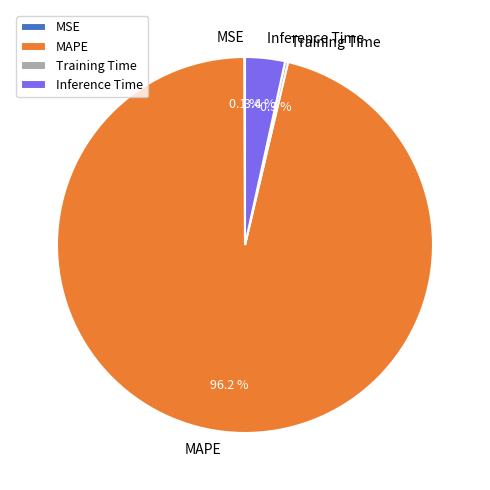

How much of the chart is everything except Inference Time?

96.6%